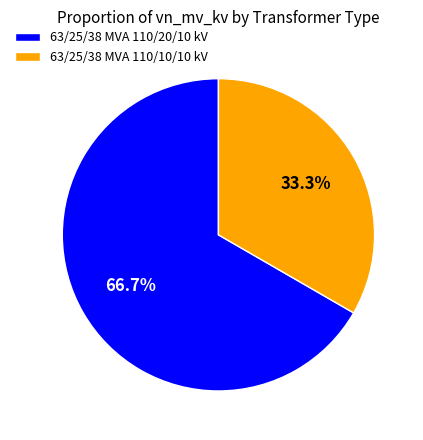

To the nearest percent, what is the difference between the 63/25/38 MVA 110/10/10 kV and 63/25/38 MVA 110/20/10 kV slice percentages?

33%